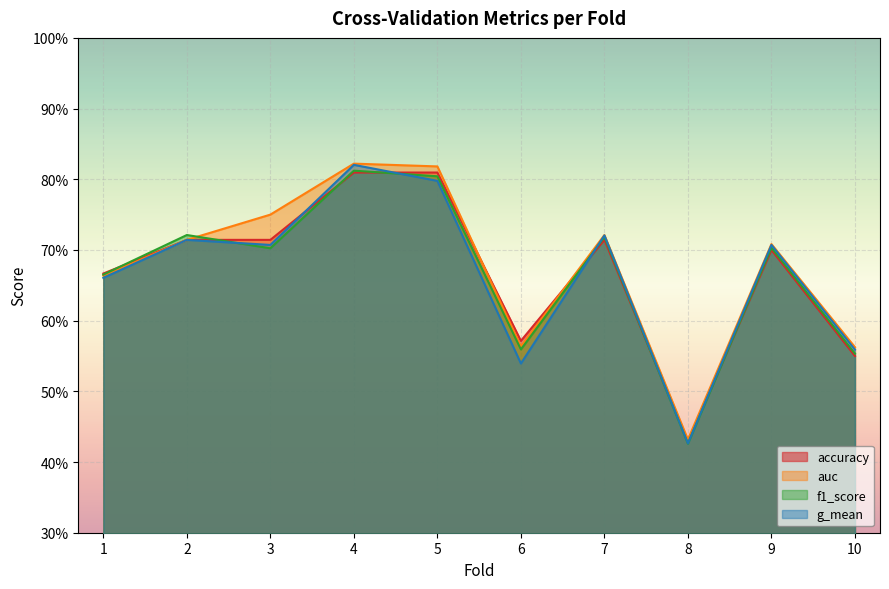

The value of f1_score at 7 is 0.5. True or false?

False